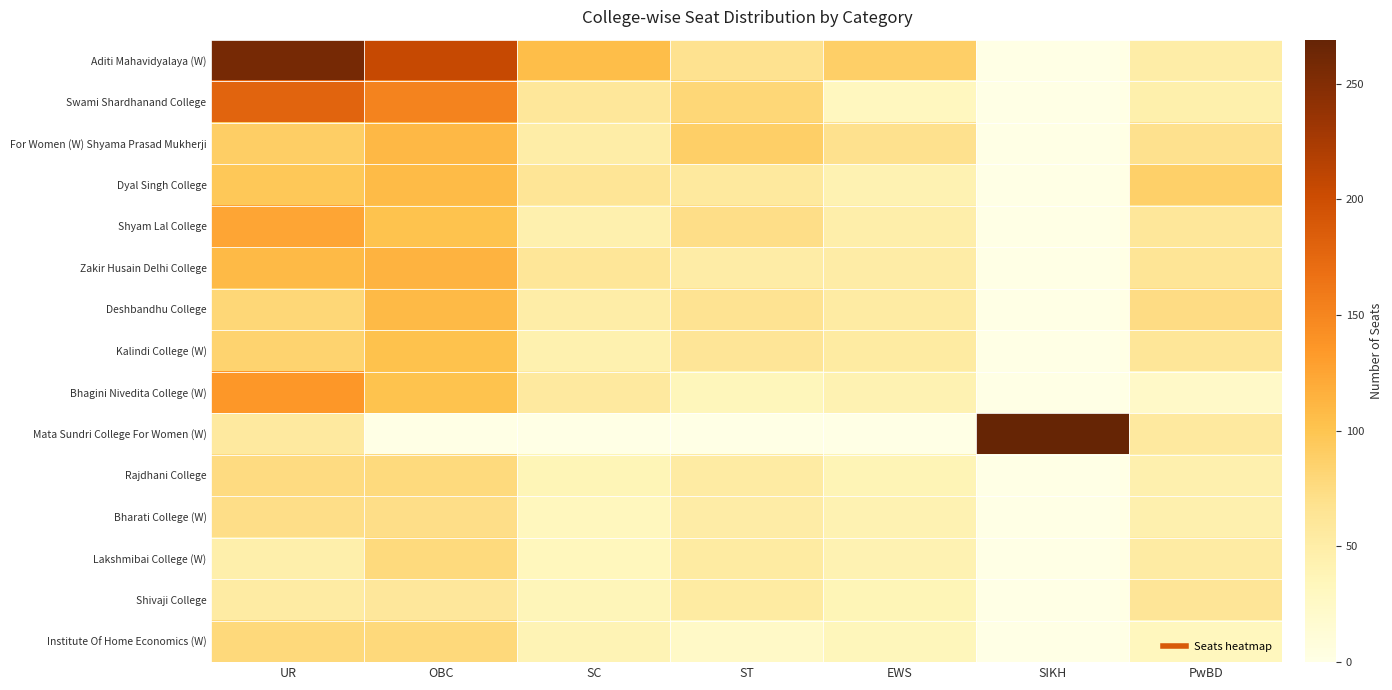

Reading right to left, list all the values displayed in this chart.

Aditi Mahavidyalaya (W): PwBD=50	SIKH=0	EWS=89	ST=68	SC=106	OBC=205	UR=258
Swami Shardhanand College: PwBD=46	SIKH=0	EWS=31	ST=80	SC=60	OBC=152	UR=179
For Women (W) Shyama Prasad Mukherji: PwBD=69	SIKH=0	EWS=69	ST=89	SC=50	OBC=110	UR=90
Dyal Singh College: PwBD=88	SIKH=0	EWS=42	ST=57	SC=64	OBC=108	UR=96
Shyam Lal College: PwBD=60	SIKH=0	EWS=48	ST=72	SC=45	OBC=101	UR=124
Zakir Husain Delhi College: PwBD=64	SIKH=0	EWS=51	ST=51	SC=61	OBC=114	UR=109
Deshbandhu College: PwBD=74	SIKH=0	EWS=53	ST=67	SC=50	OBC=109	UR=80
Kalindi College (W): PwBD=61	SIKH=0	EWS=54	ST=62	SC=44	OBC=102	UR=85
Bhagini Nivedita College (W): PwBD=24	SIKH=0	EWS=42	ST=34	SC=56	OBC=101	UR=136
Mata Sundri College For Women (W): PwBD=56	SIKH=269	EWS=0	ST=0	SC=0	OBC=0	UR=56
Rajdhani College: PwBD=45	SIKH=0	EWS=38	ST=53	SC=37	OBC=77	UR=75
Bharati College (W): PwBD=45	SIKH=0	EWS=41	ST=51	SC=32	OBC=72	UR=72
Lakshmibai College (W): PwBD=53	SIKH=0	EWS=42	ST=54	SC=33	OBC=77	UR=47
Shivaji College: PwBD=63	SIKH=0	EWS=37	ST=54	SC=36	OBC=59	UR=53
Institute Of Home Economics (W): PwBD=32	SIKH=0	EWS=34	ST=25	SC=39	OBC=78	UR=78